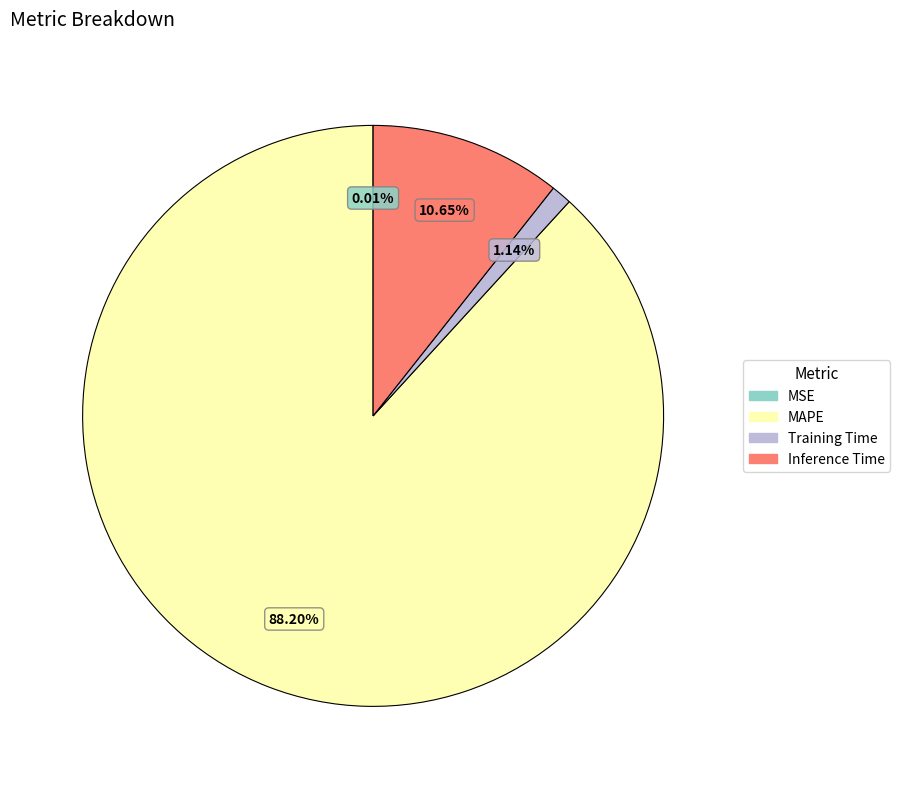

Which category has the biggest portion of the pie?

MAPE